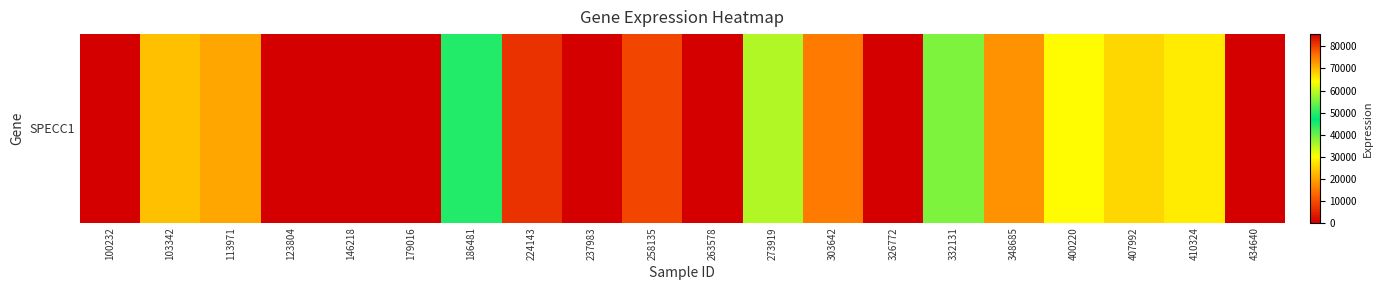

What is the difference between the maximum and minimum values?

85616